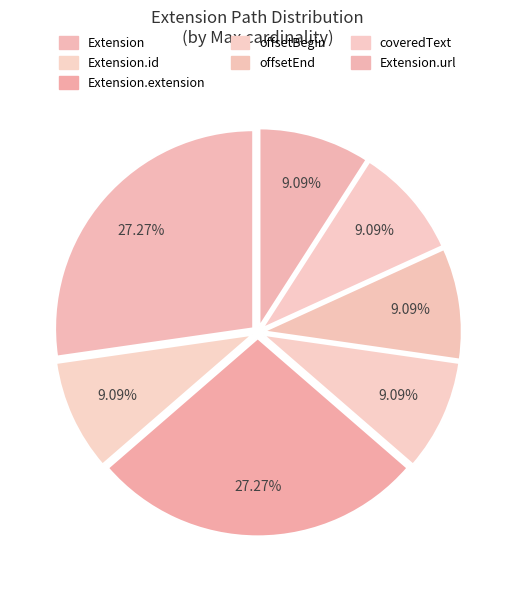

How many slices are in this pie chart?

7